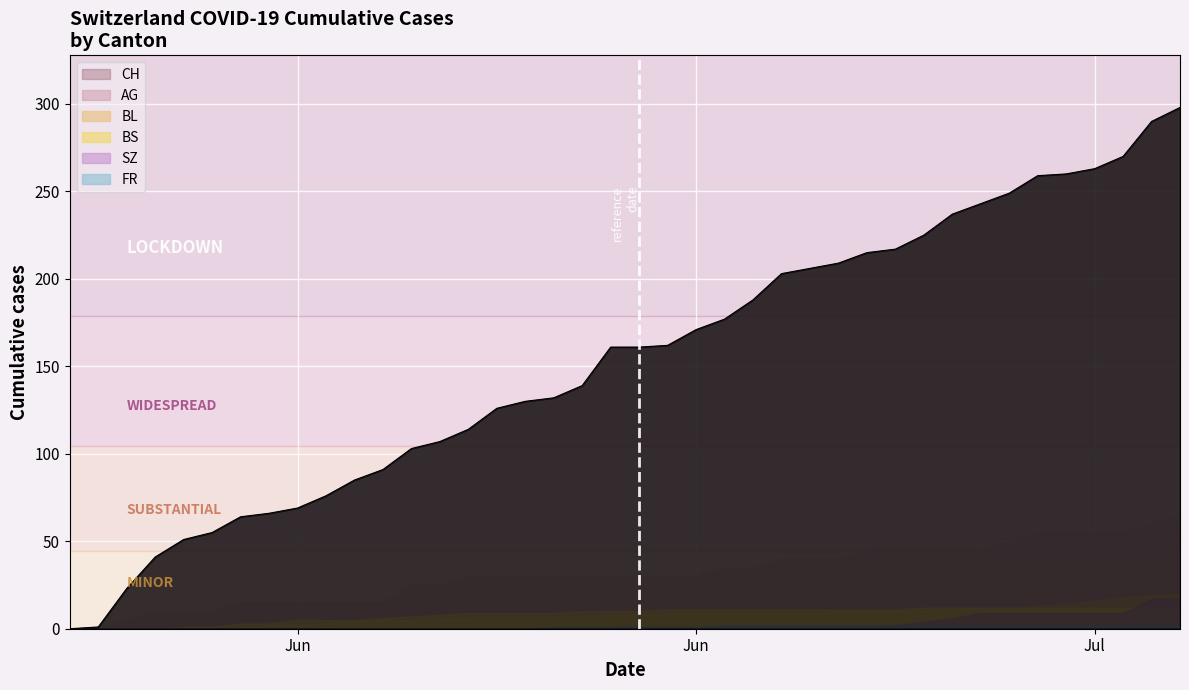

At how many categories does at least one series exceed 268?

3